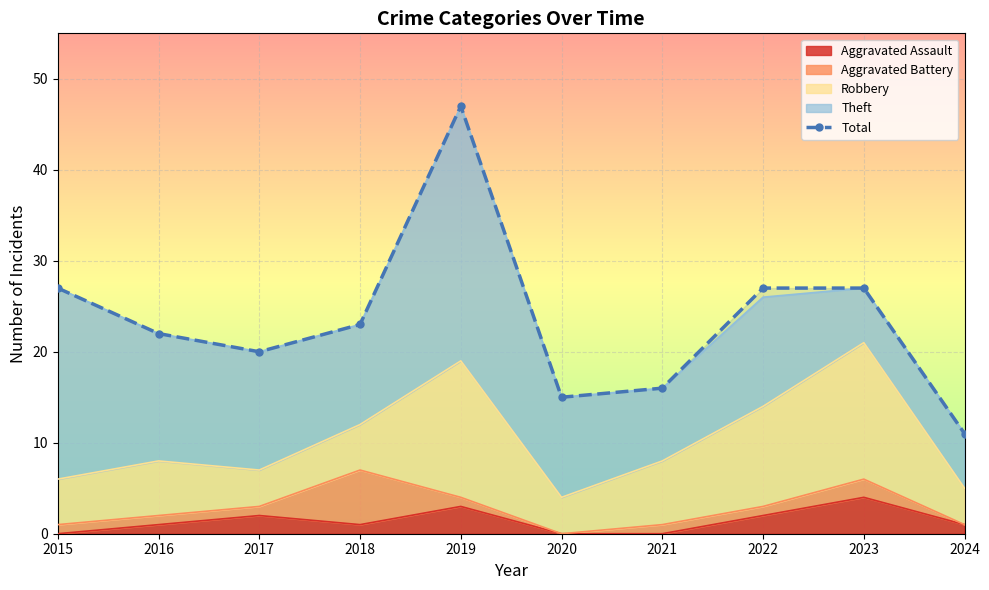

What is the maximum value shown in the chart?

47